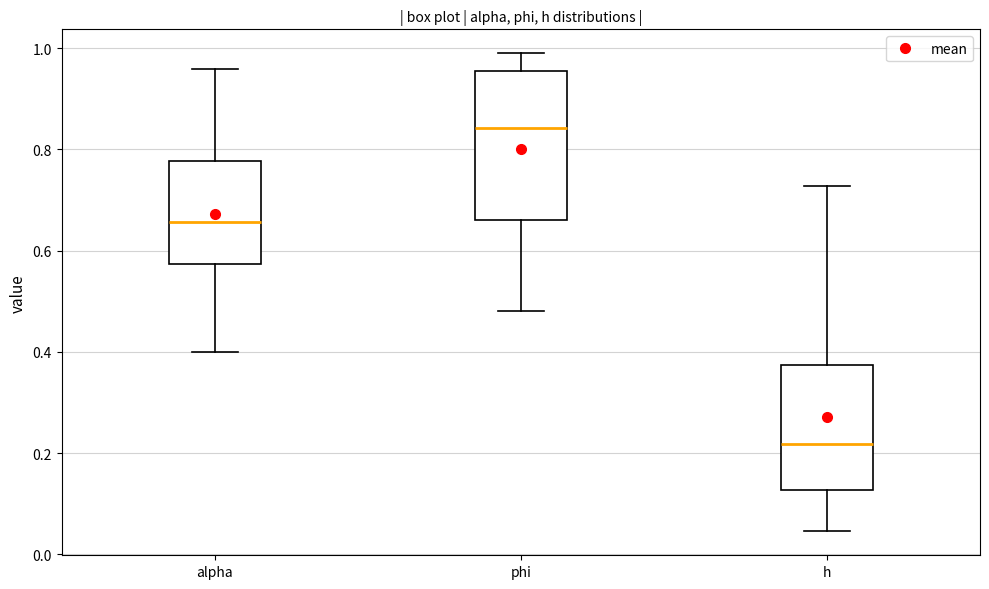

Which box's median line is the lowest?

h